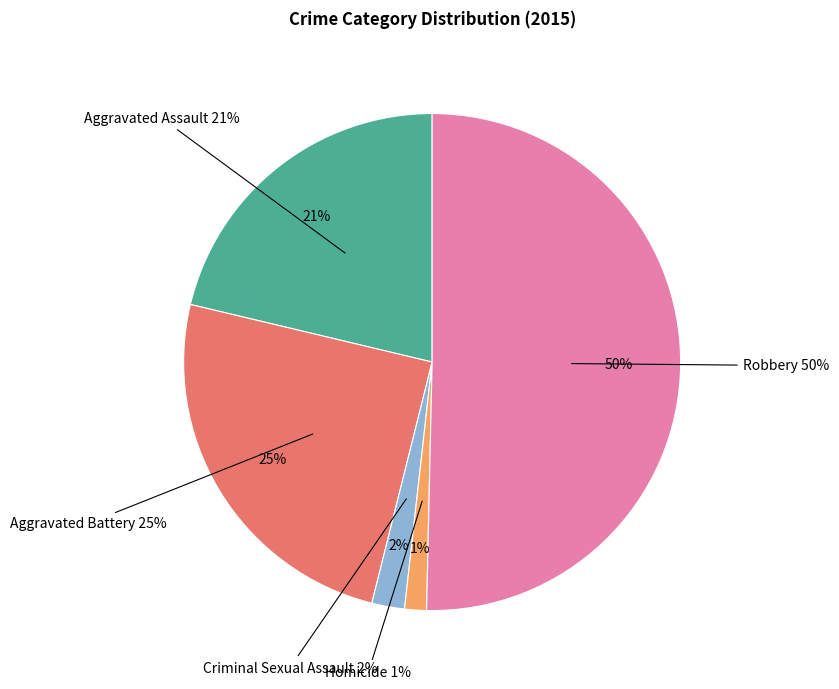

To the nearest percent, what is the difference between the largest and smallest slice percentages?

49%